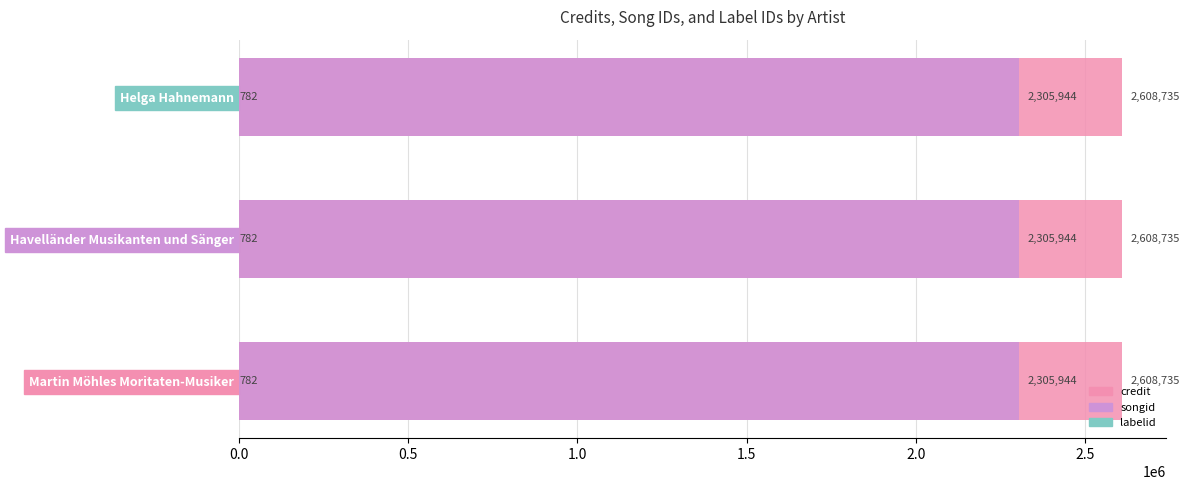

At which label does credit reach its minimum?

Martin Möhles Moritaten-Musiker